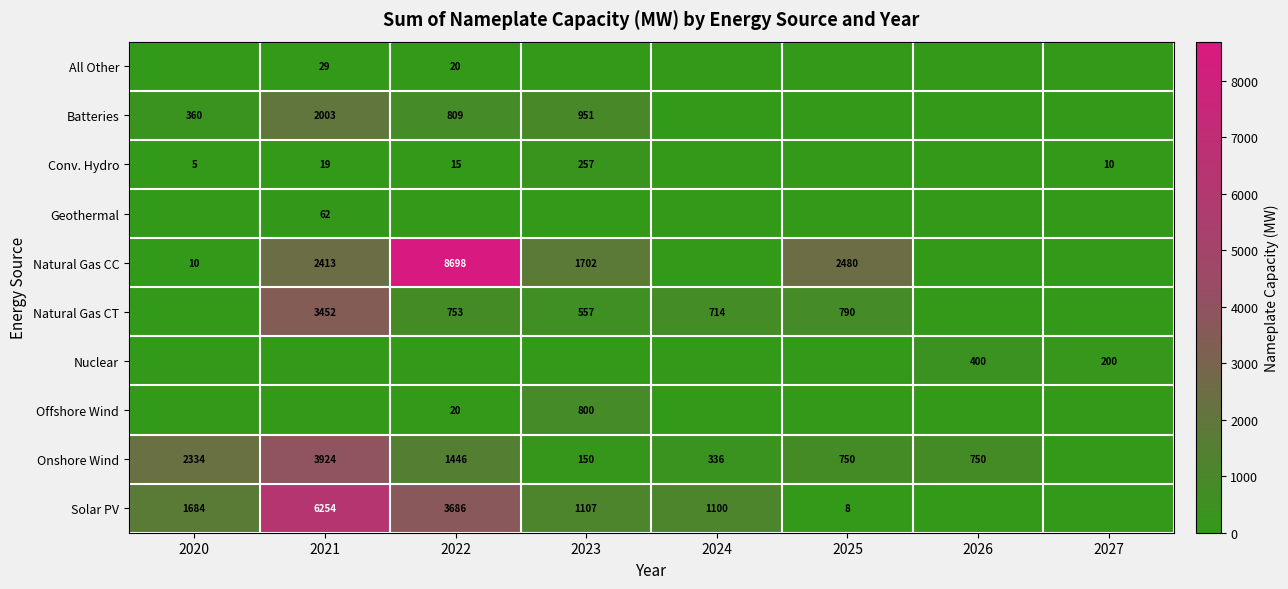

What is the spread (max minus min) of values at 2022?

8697.7